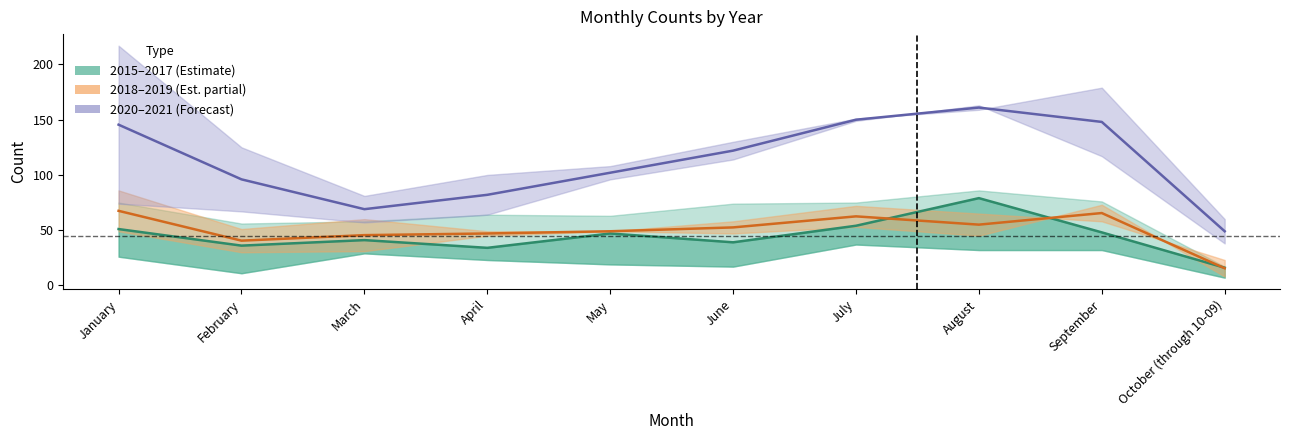

How many values in the 2015–2017 (Estimate) series exceed 47?

4